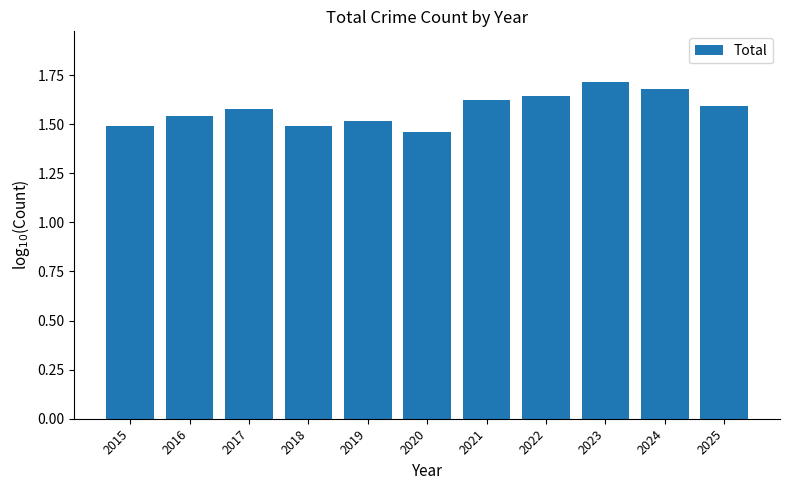

What is the change in value from 2017 to 2020?

-0.1